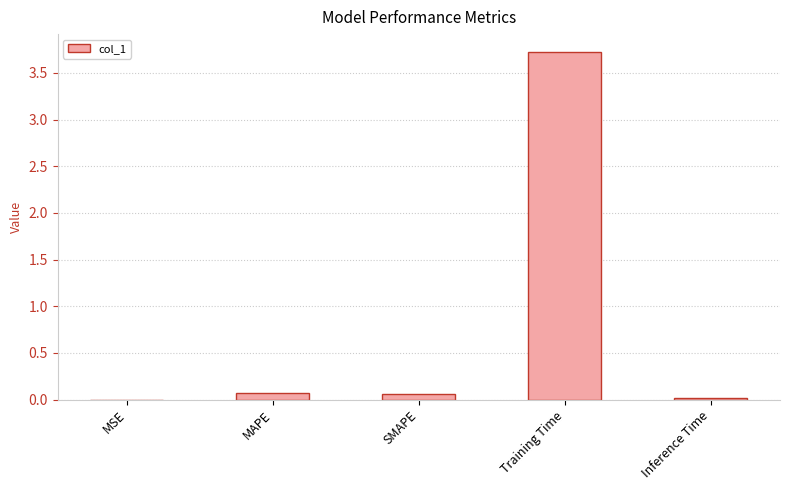

True or false: the data shows 0.0 at MSE.

True